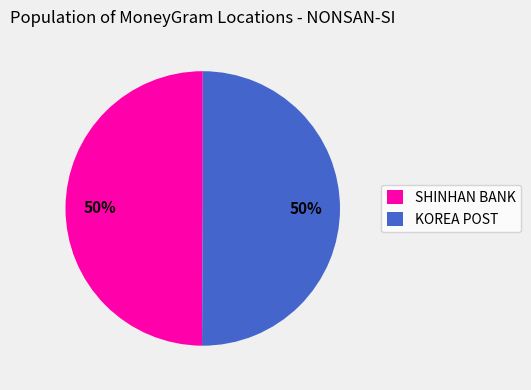

How many slices are in this pie chart?

2